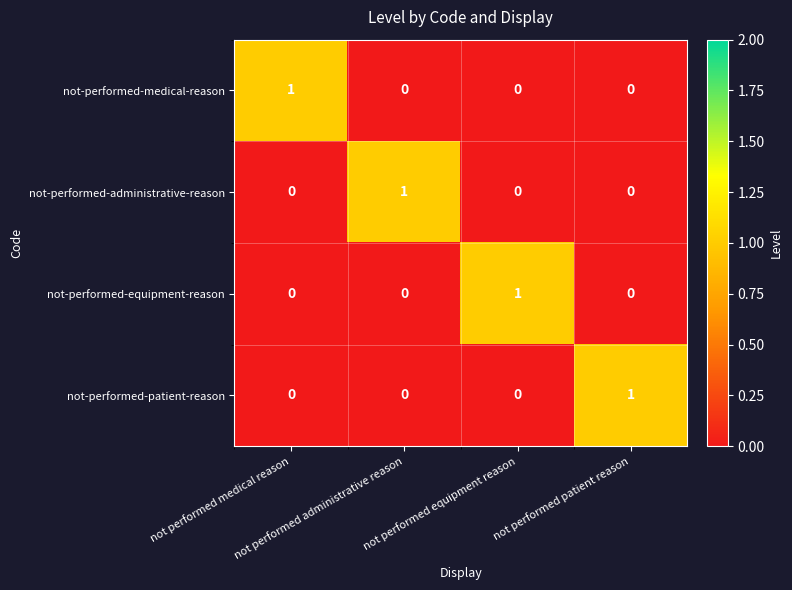

At how many categories does at least one series exceed 0?

4